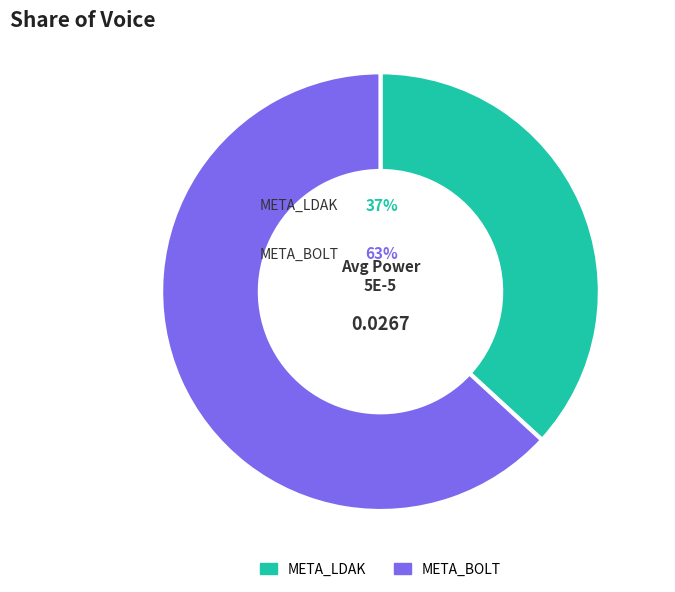

To the nearest percent, what is the combined percentage of META_LDAK and META_BOLT?

100%